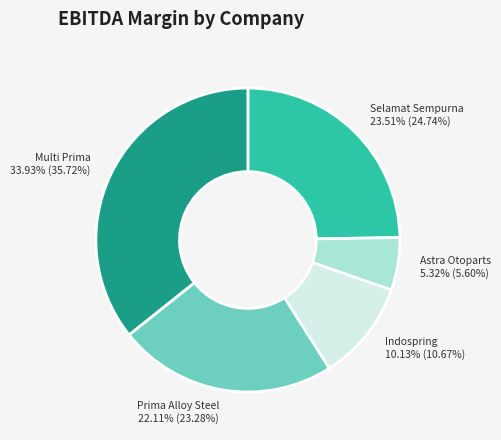

Which slice is the smallest?

PT Astra Otoparts Tbk